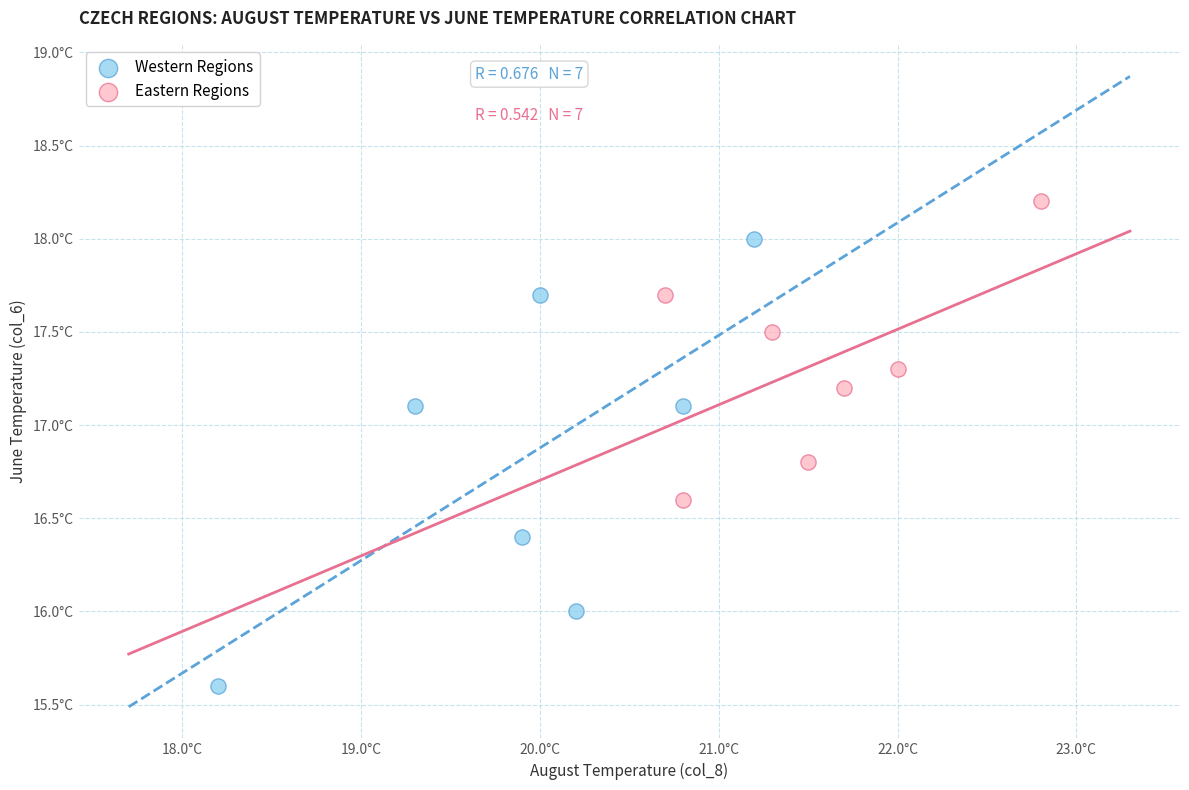

Which series reaches the minimum Y coordinate?

Western Regions